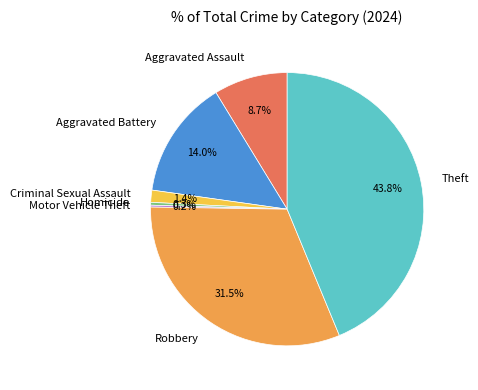

What is the total percentage of Robbery and Criminal Sexual Assault?

32.9%